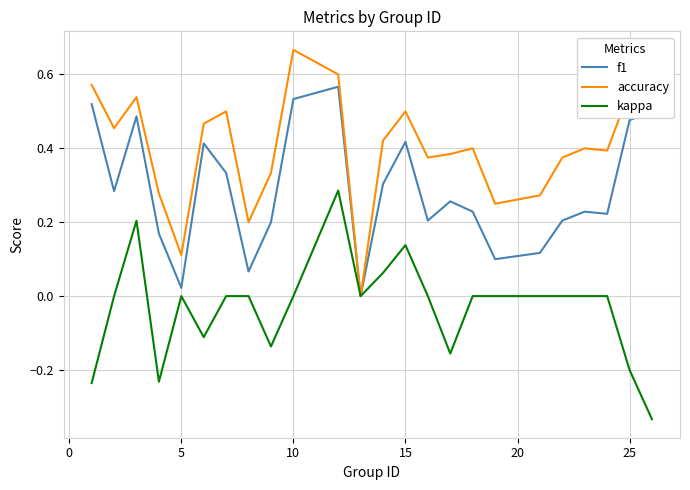

List the series in order of their peak value, highest first.

accuracy, f1, kappa